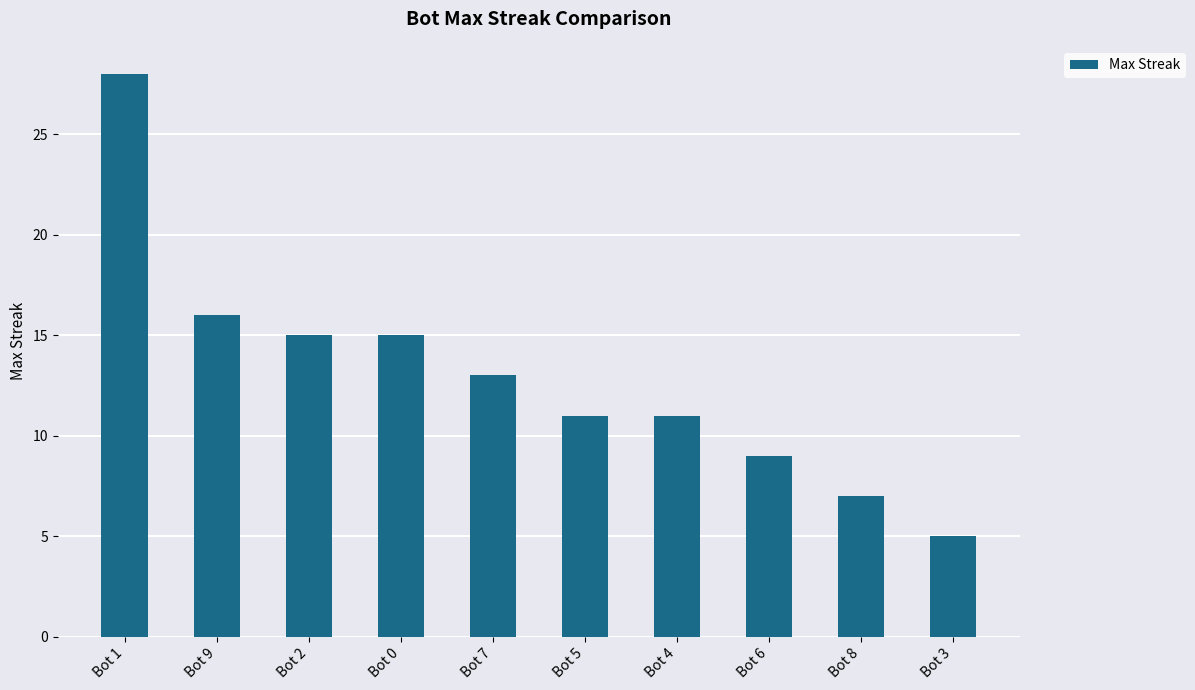

What is the sum of all values?

130